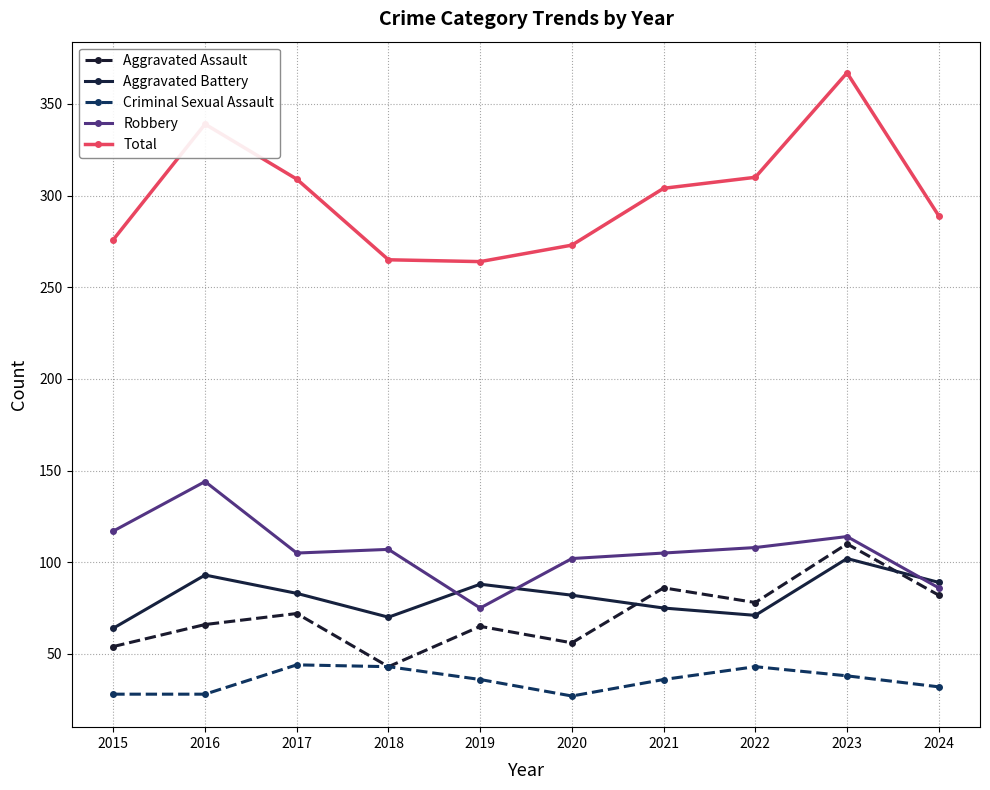

What is the value of the Aggravated Battery point at the 5th from the left?

88